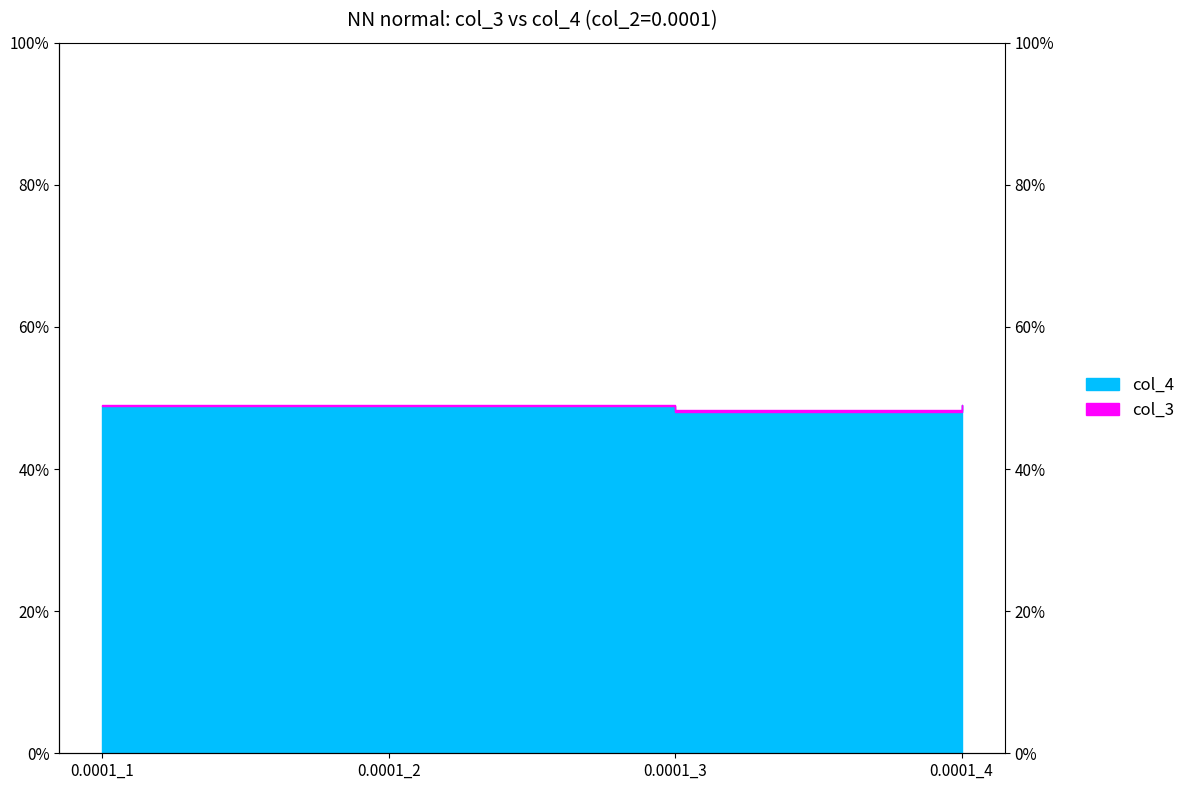

True or false: col_4 has a value of 14.8 at 0.0001_4.

False